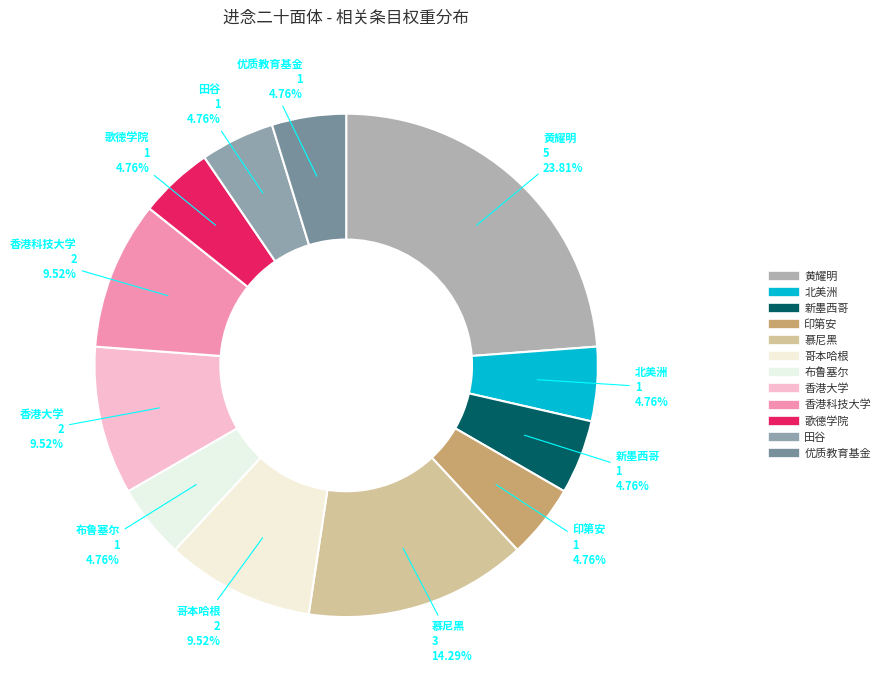

To the nearest percent, what is the difference between the 布鲁塞尔 and 香港大学 slice percentages?

5%